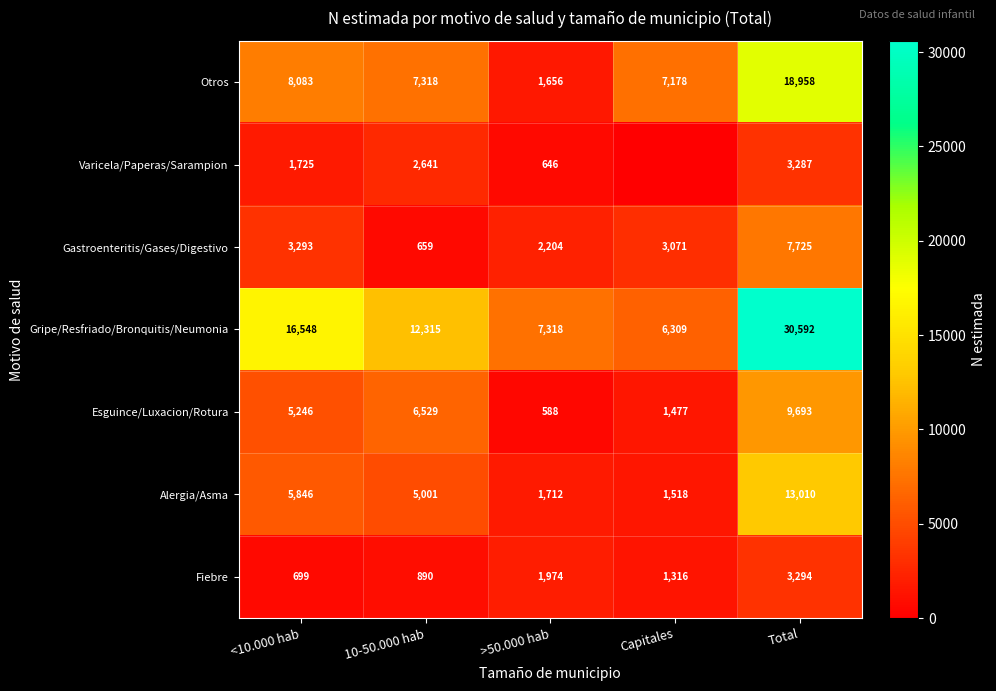

What is the average value of the Alergia/Asma series?

5417